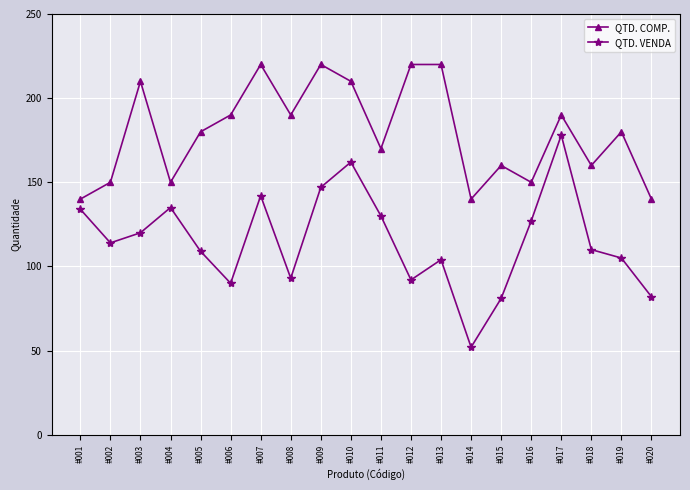

At which category is the sum across all series the highest?

#010